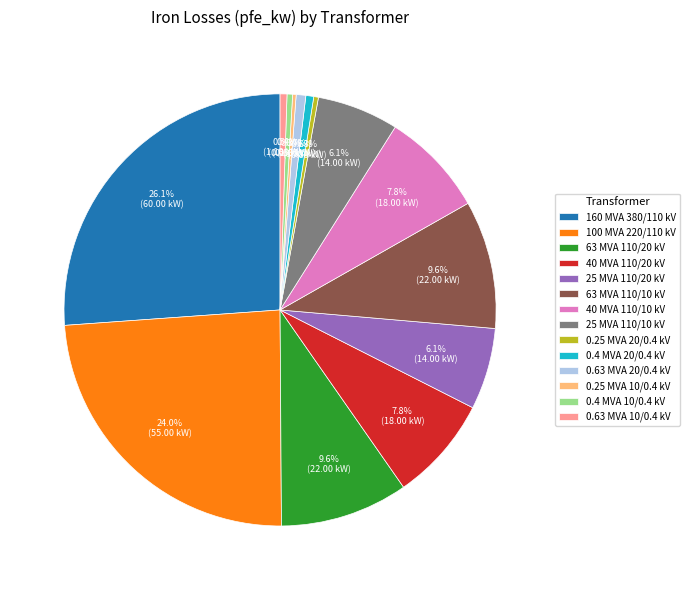

Combined, do 63 MVA 110/10 kV and 40 MVA 110/10 kV account for over 50%?

No